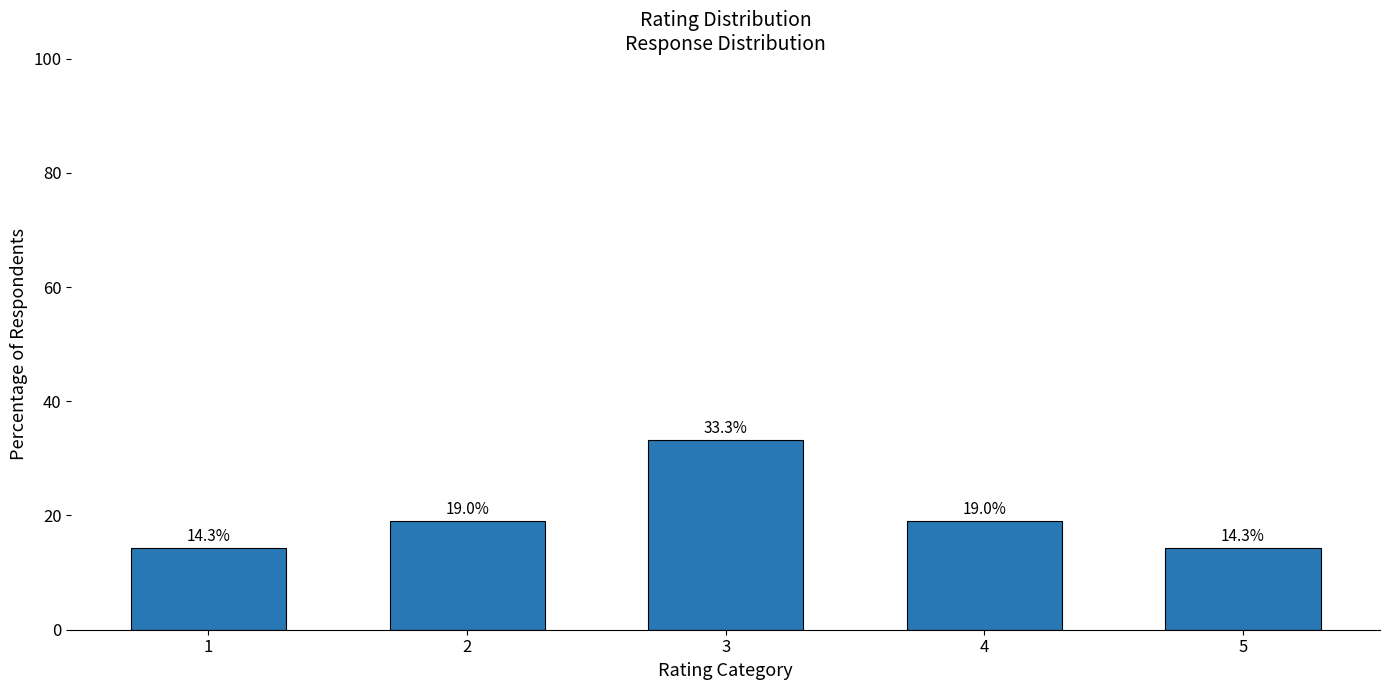

Reading left to right, what are all the values shown in this chart?

14.3	19.0	33.3	19.0	14.3